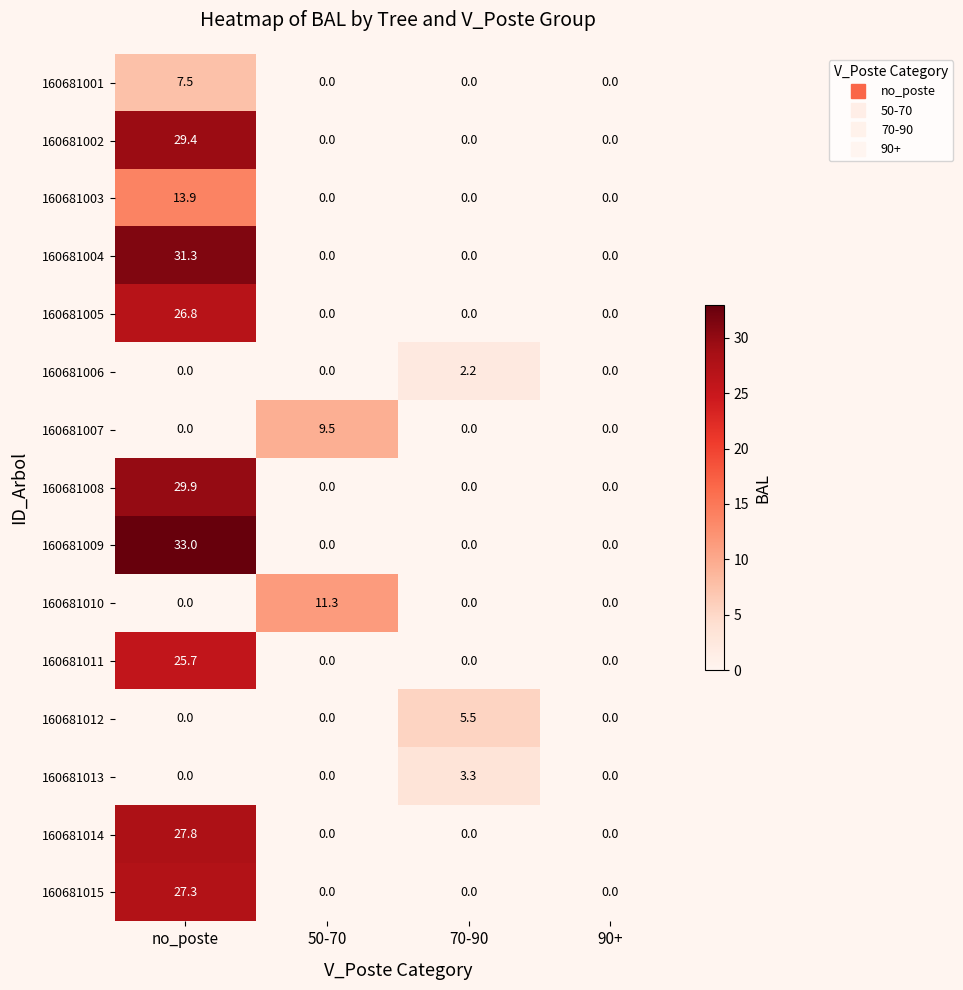

The value of 160681008 at 50-70 is 14.7. True or false?

False